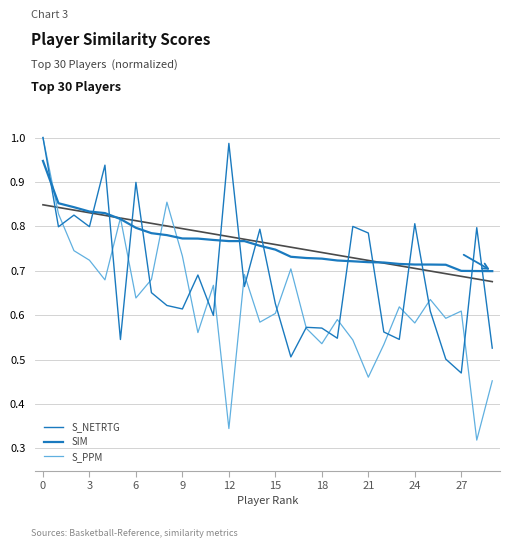

What is the sum of the S_PPM values at 18 and 23?

1.2